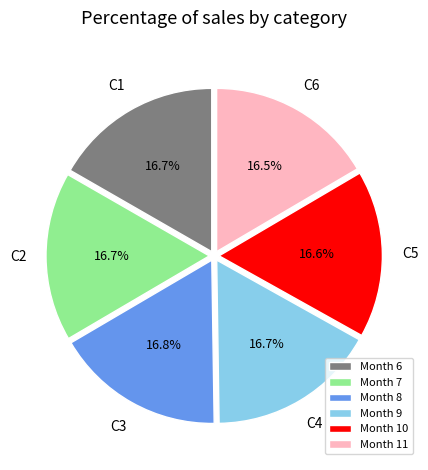

What is the total percentage of Month 7 and Month 6?

33.4%